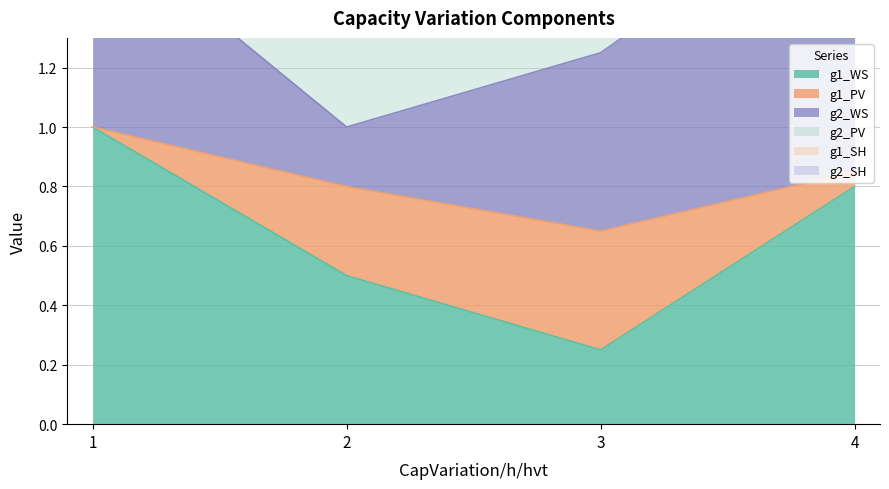

Is it true that g1_WS equals 0.7 at 2?

False